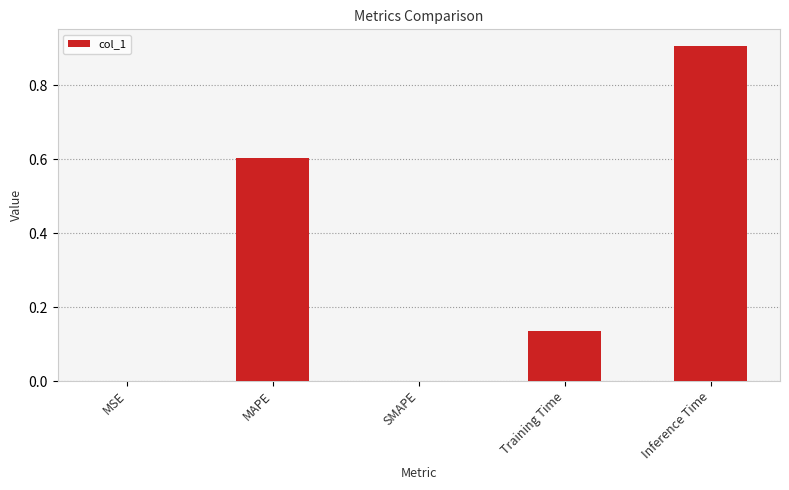

The chart shows a value of 0.8 at MAPE. True or false?

False